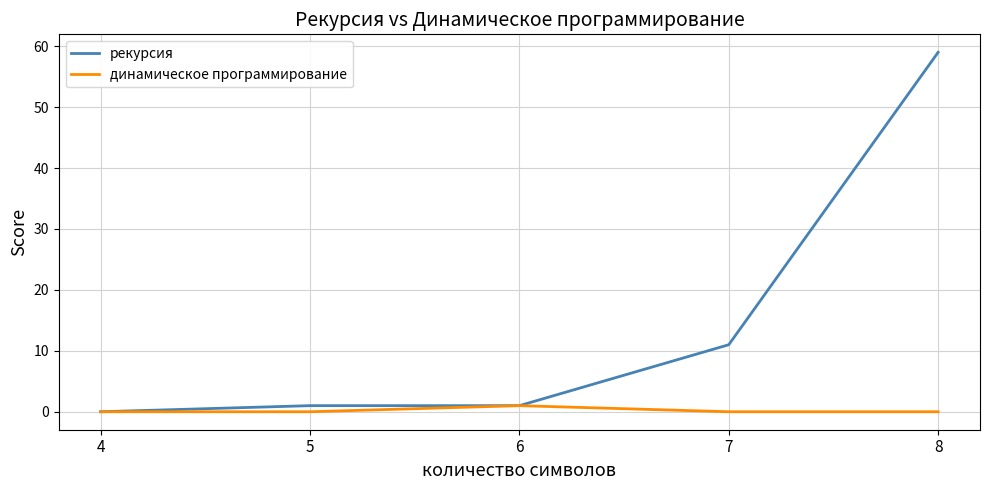

Which series has the widest spread of values?

рекурсия